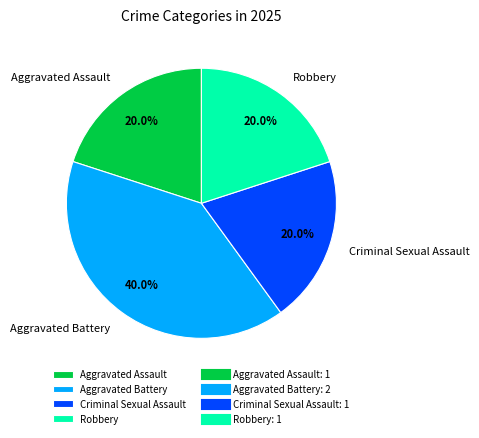

Combined, what portion of the pie is Aggravated Battery and Criminal Sexual Assault?

60.0%